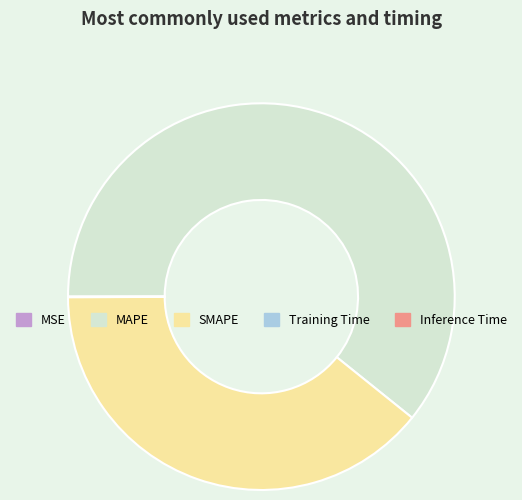

Does MAPE represent more than half of the total?

Yes